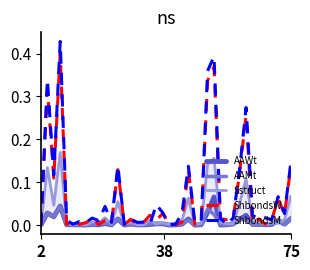

How many lines are shown in the chart?

5